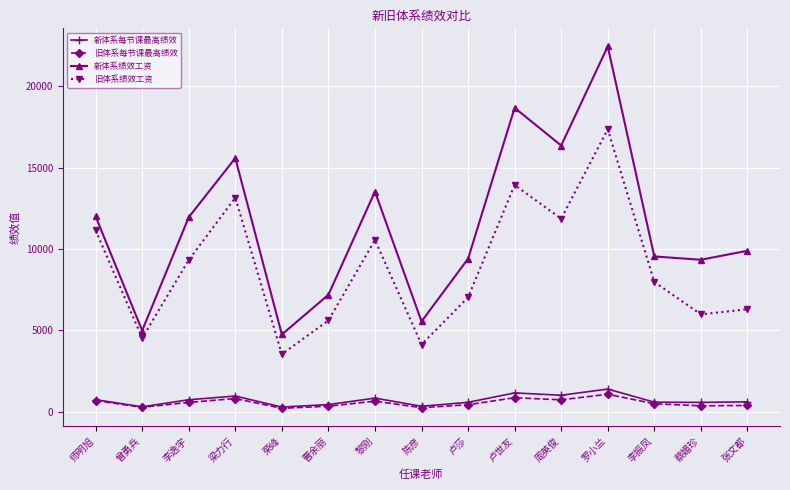

What is the highest value of the 新体系每节课最高绩效 series?

1402.8